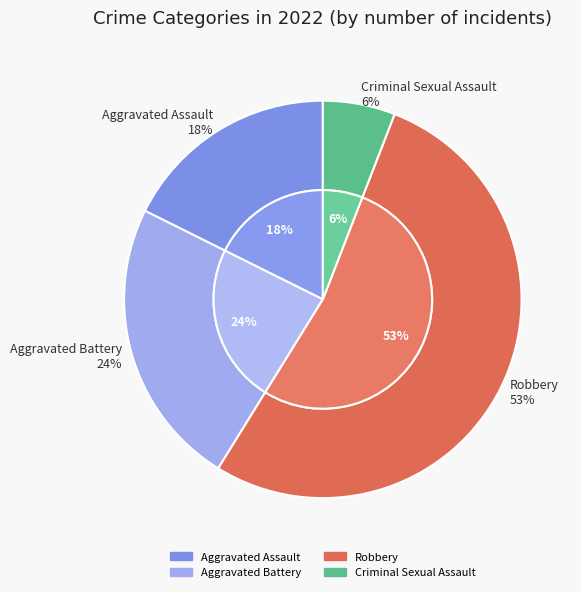

To the nearest percent, what percentage of the pie is Aggravated Battery?

24%